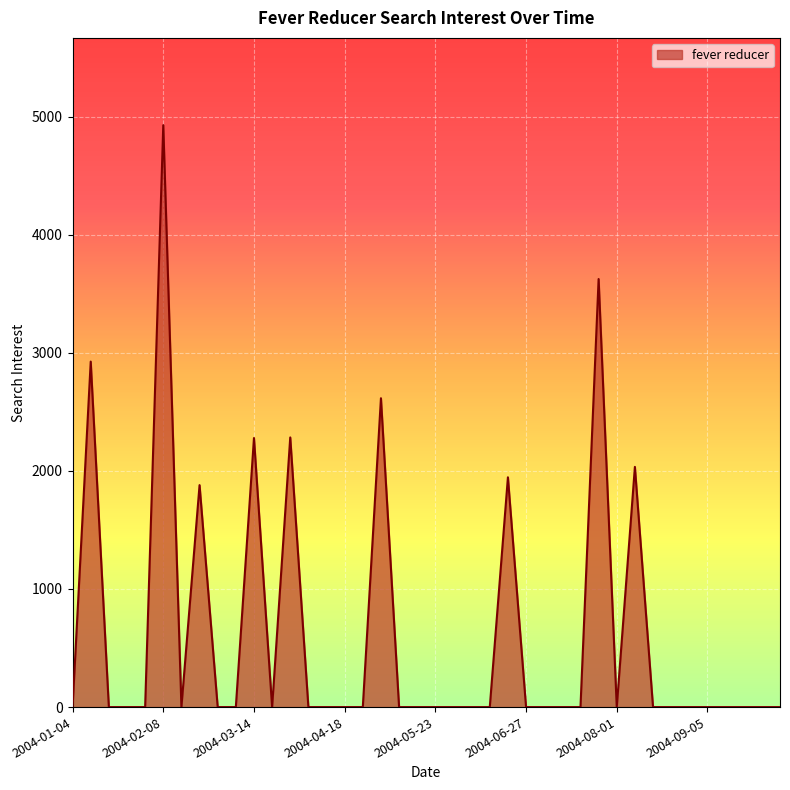

What is the maximum value shown in the chart?

4927.8